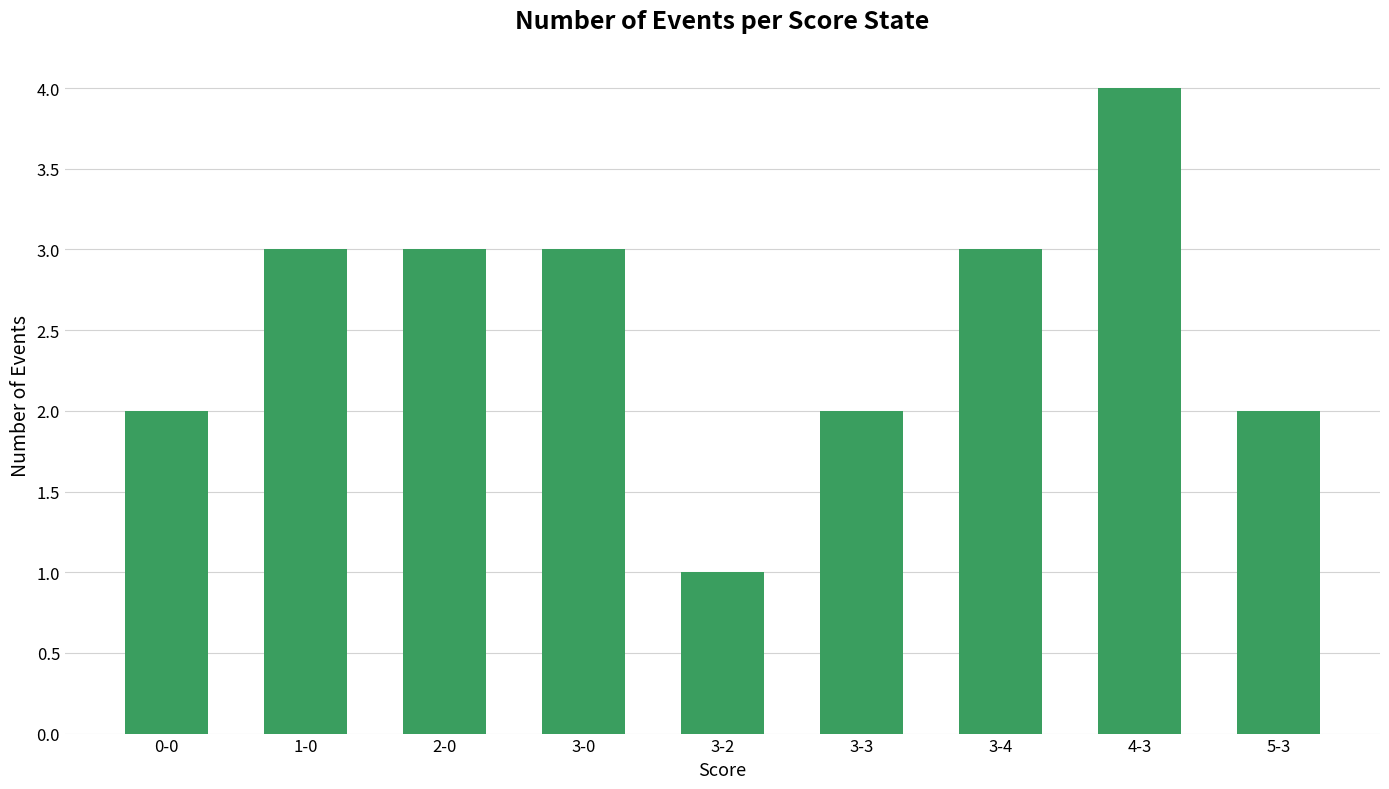

At which category does the chart reach its minimum across all series?

3-2